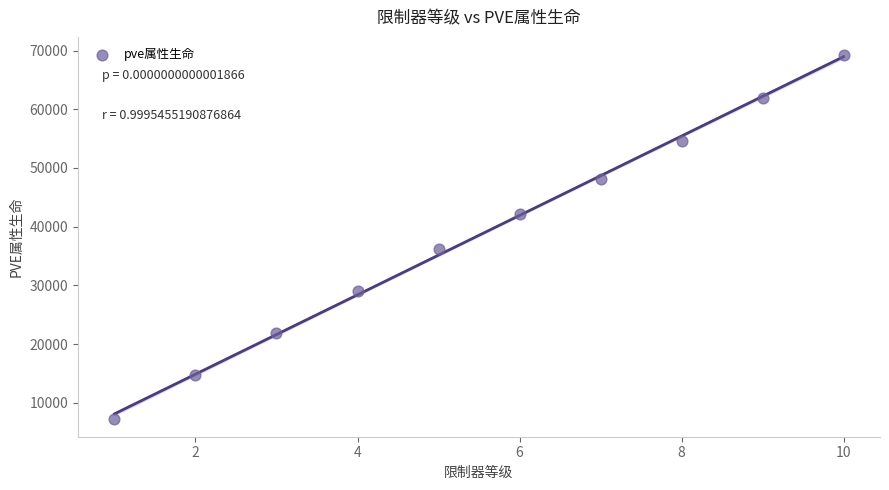

What Y value in the scatter plot is closest to 38273?

36219